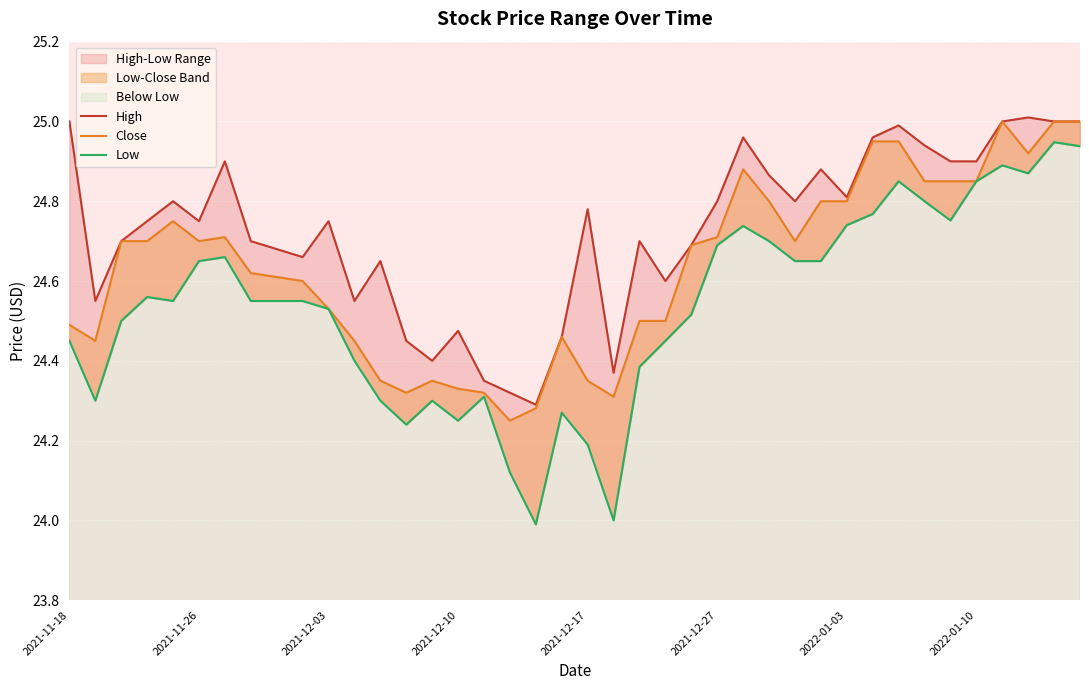

True or false: Close and Low intersect in this chart.

False